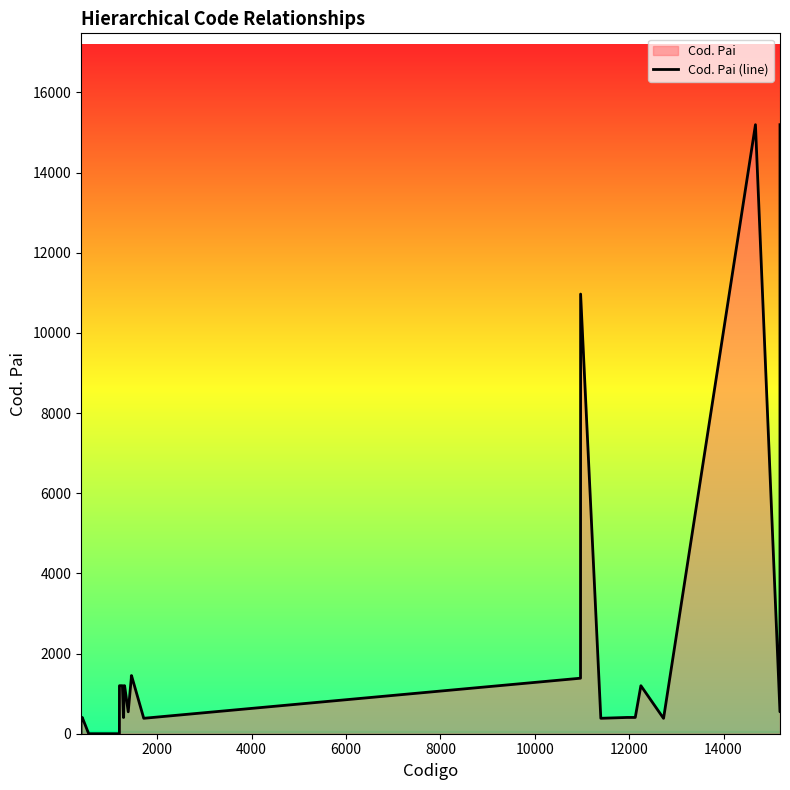

What is the greatest value displayed?

15195